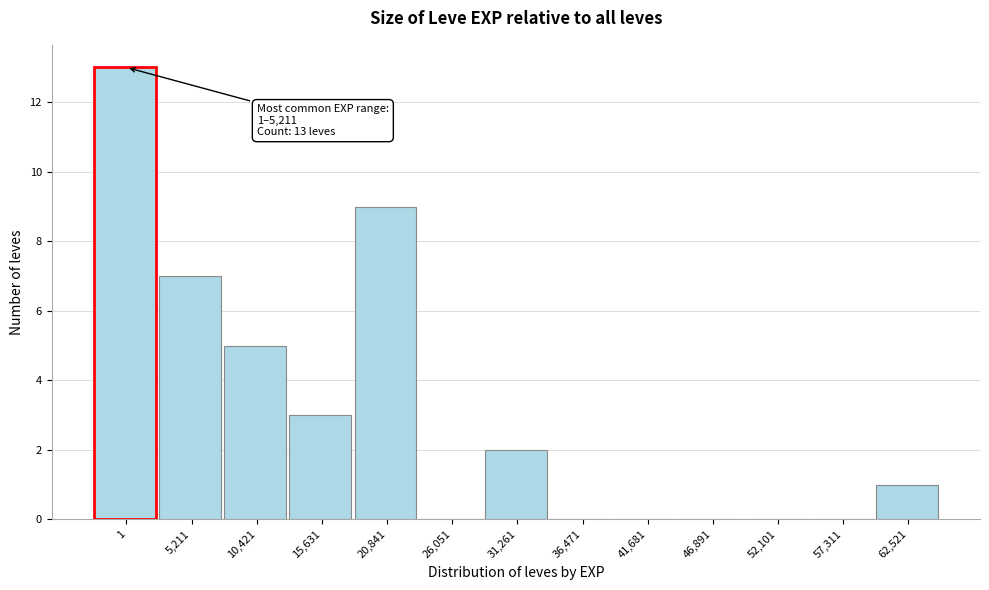

Reading left to right, list all the values displayed in this chart.

1=13	5,211=7	10,421=5	15,631=3	20,841=9	26,051=0	31,261=2	36,471=0	41,681=0	46,891=0	52,101=0	57,311=0	62,521=1